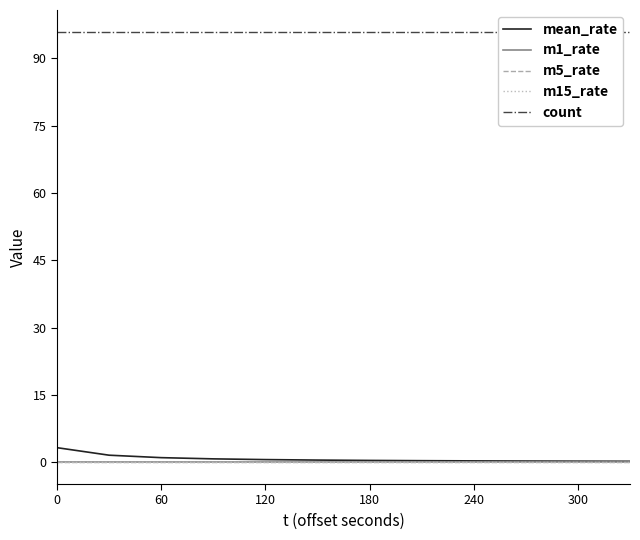

At 120, list the series in order from smallest to largest.

m1_rate, m5_rate, m15_rate, mean_rate, count